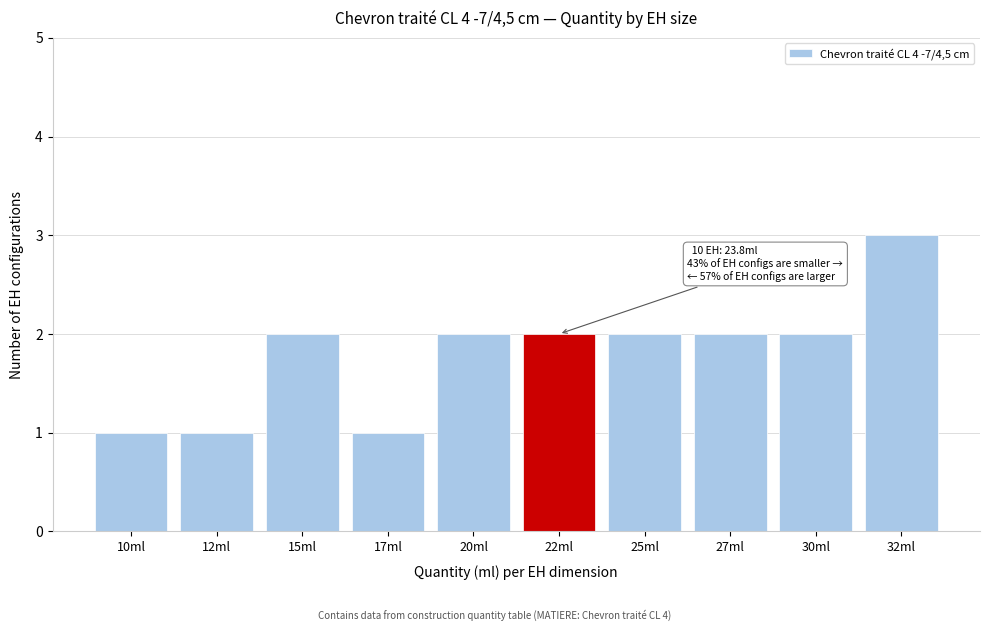

Reading left to right, what are all the values shown in this chart?

10ml=1	12ml=1	15ml=2	17ml=1	20ml=2	22ml=2	25ml=2	27ml=2	30ml=2	32ml=3